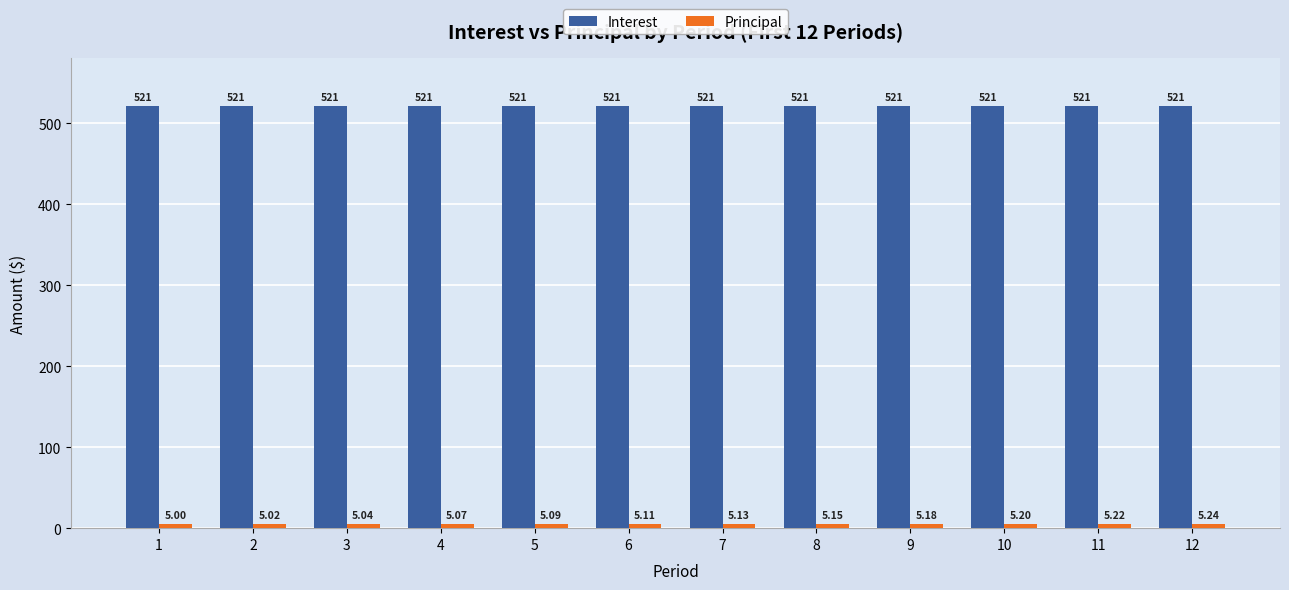

List the labels in order of Interest value, largest first.

1, 2, 3, 4, 5, 6, 7, 8, 9, 10, 11, 12